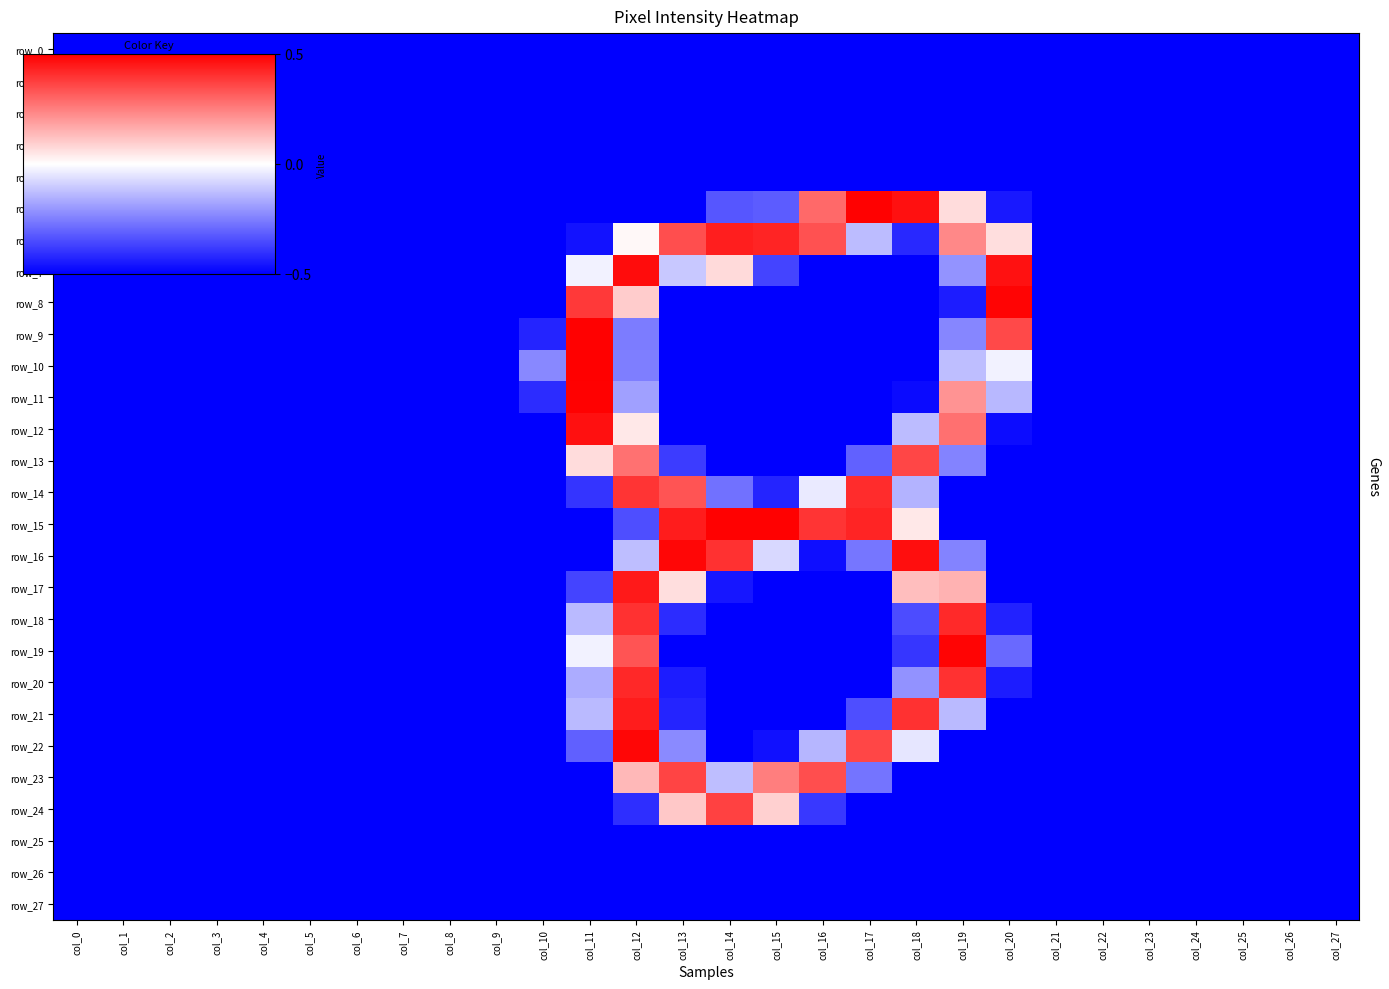

How many data points in row_14 are less than 0?

25